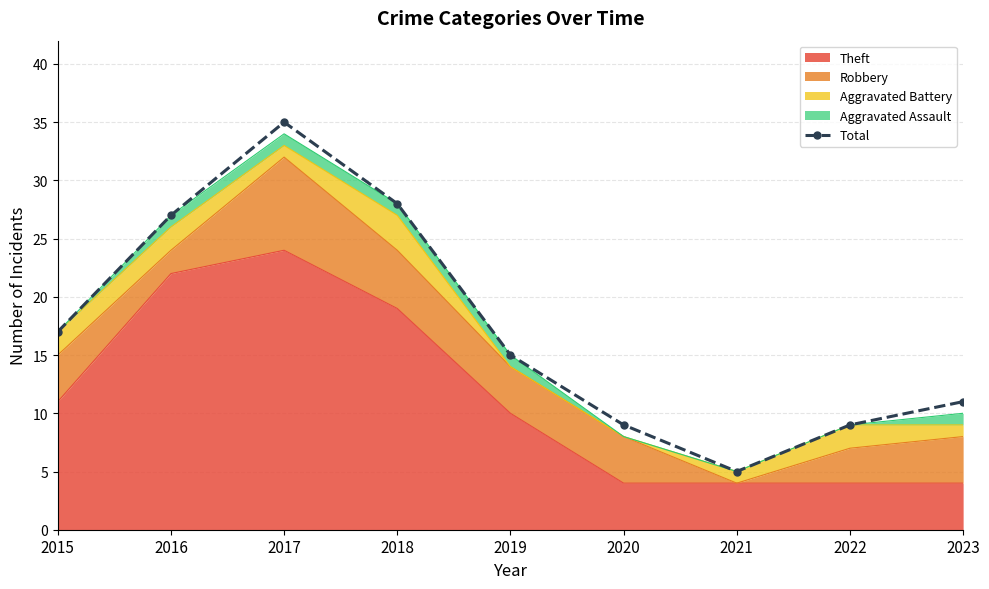

What is the value of the 9th point from the left?

11